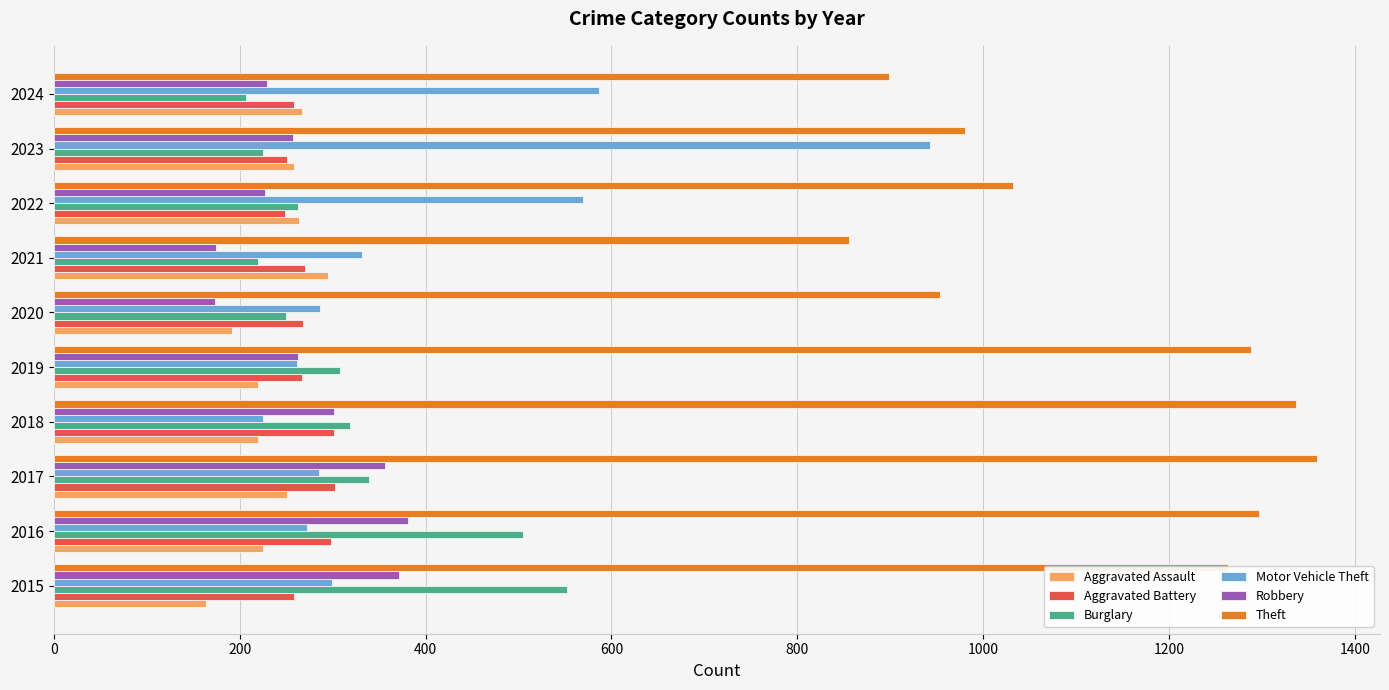

Which label corresponds to the largest value in the chart?

2017